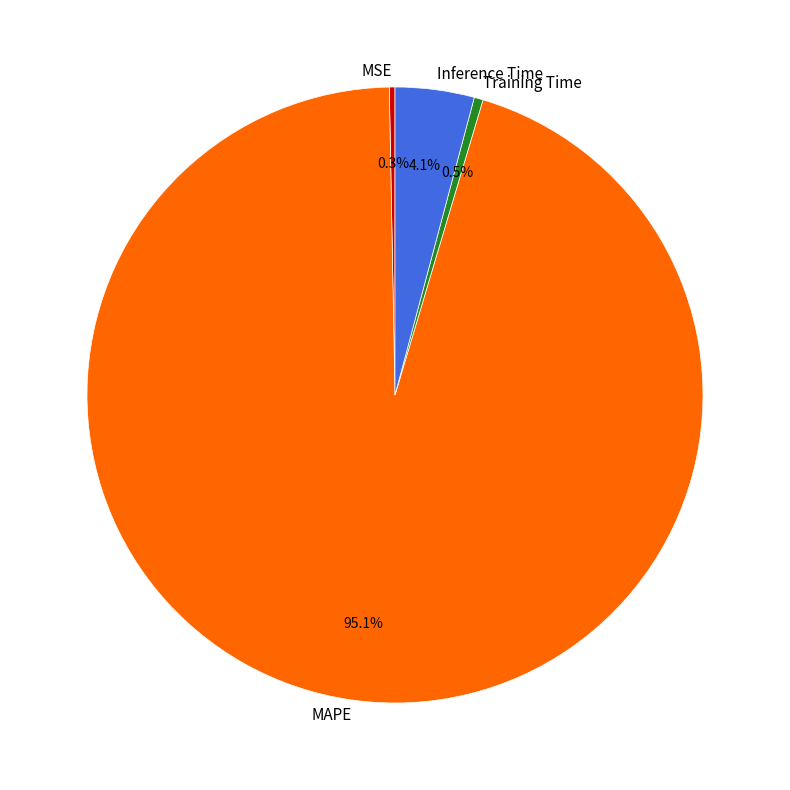

Which category has the biggest portion of the pie?

MAPE